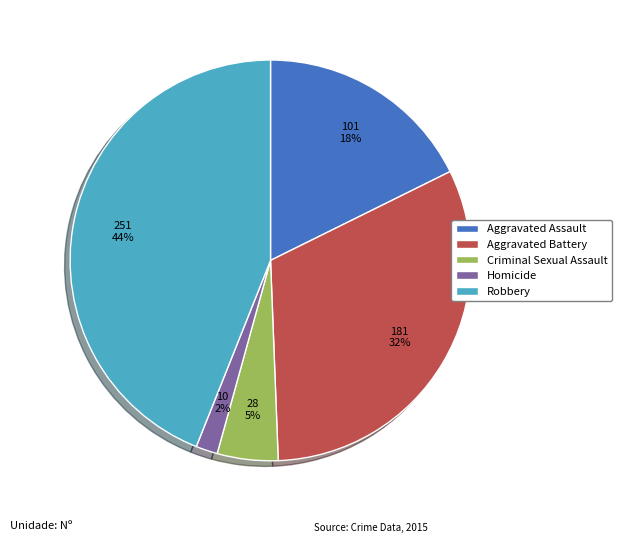

Which has a higher value, Homicide or Aggravated Battery?

Aggravated Battery